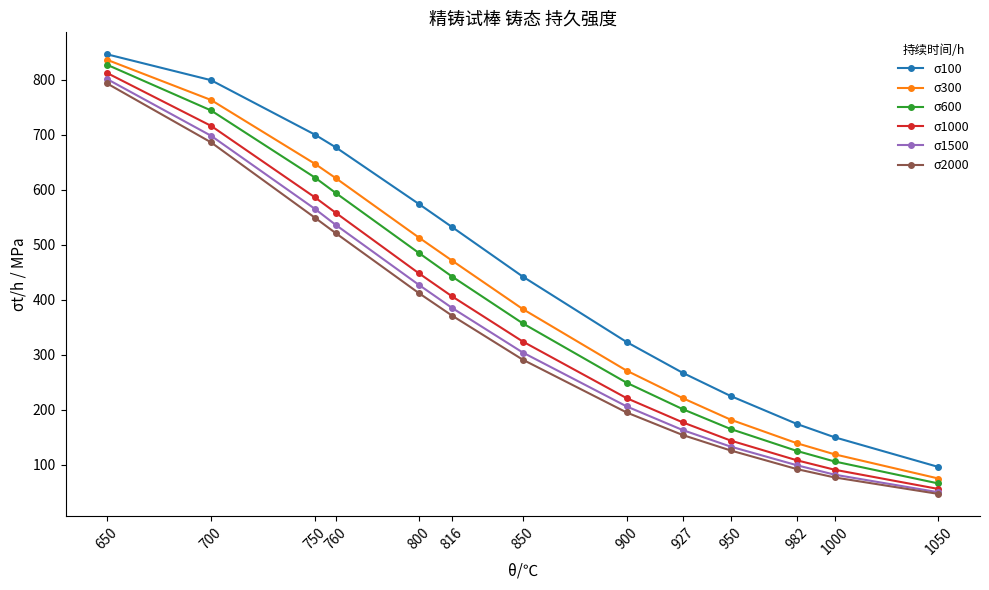

Where does the σ1000 series first go above 324?

650